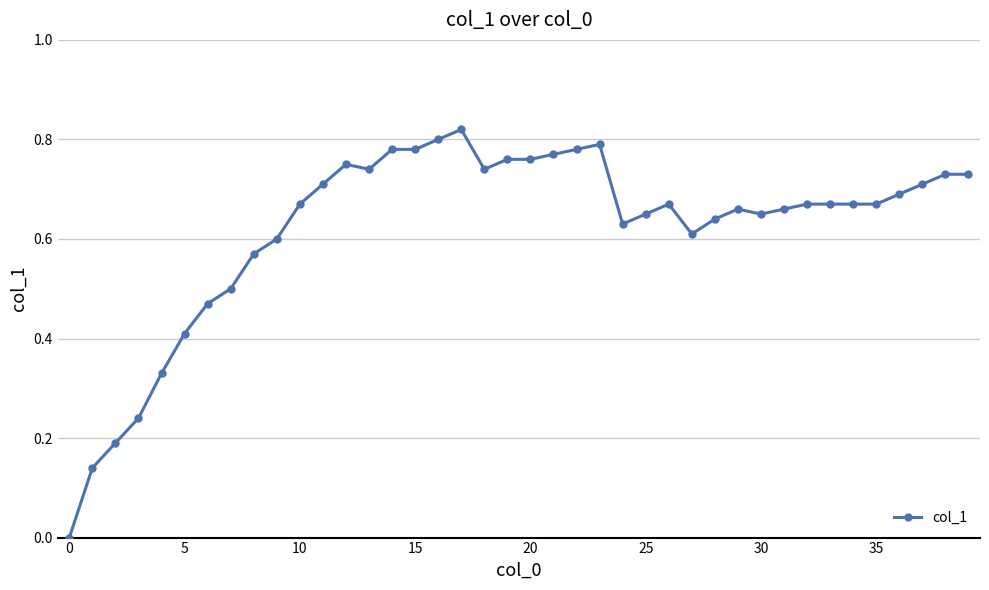

What is the sum of all values?

24.8